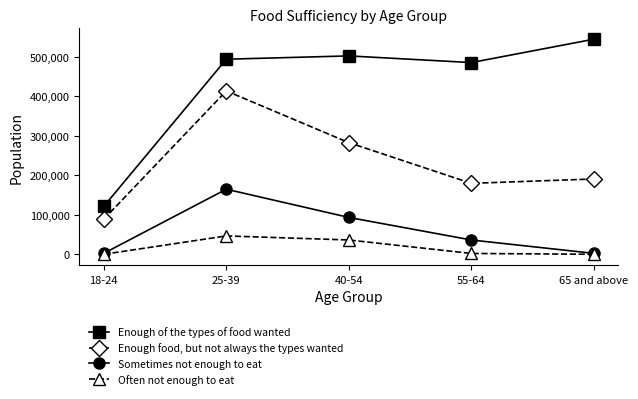

How many data points in Enough food, but not always the types wanted are less than 190534?

2